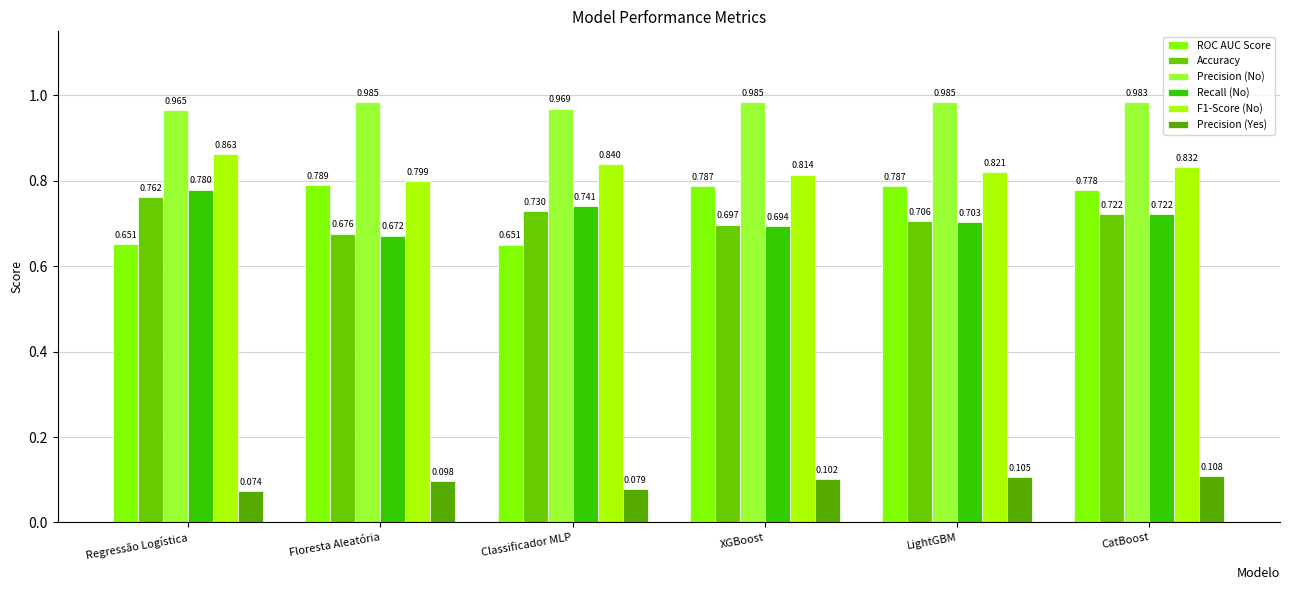

Does the chart contain stacked bars?

No